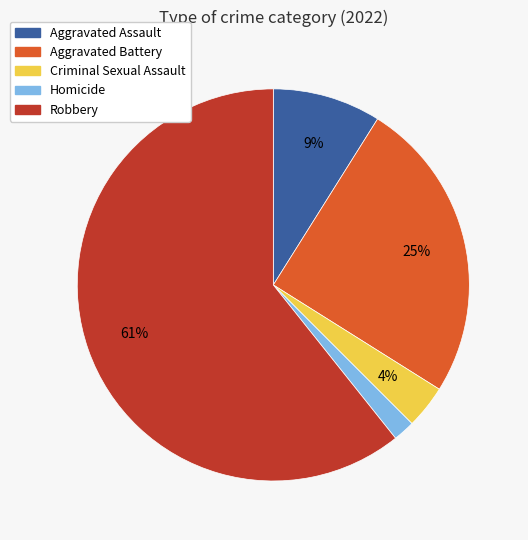

To the nearest percent, what is the average slice percentage?

20%